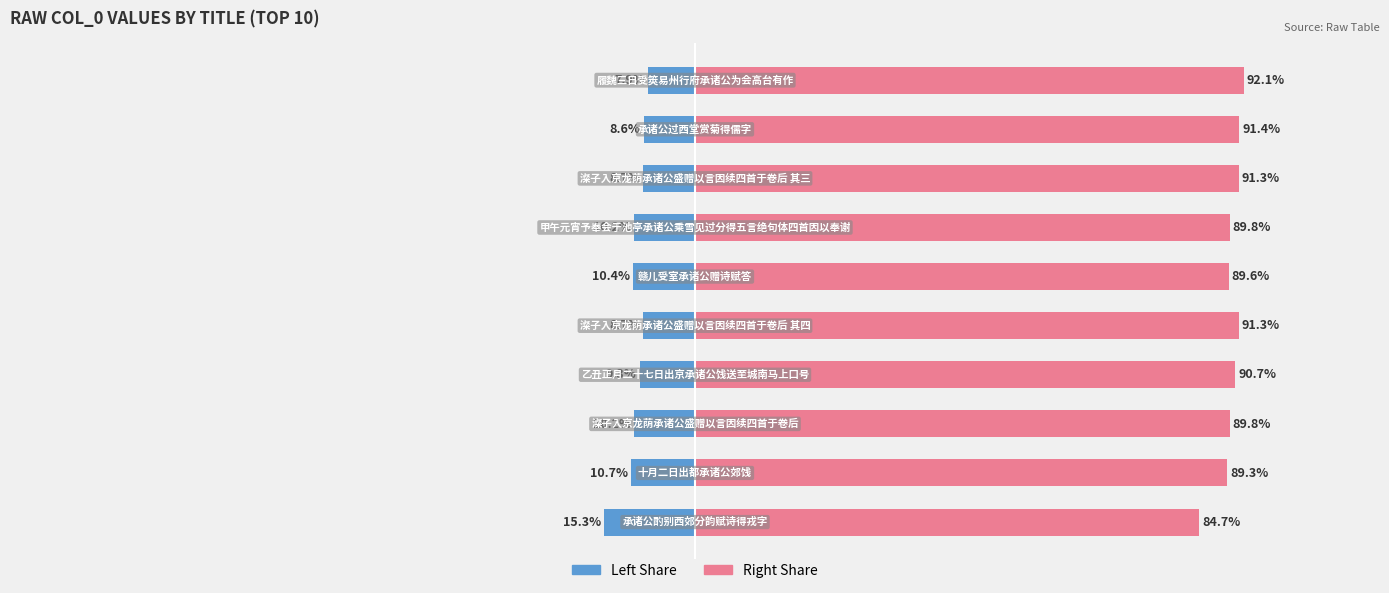

Reading left to right, what are all the values shown in this chart?

col_0 (Left): -15.3	-10.7	-10.2	-9.3	-8.7	-10.4	-10.2	-8.7	-8.6	-7.9
col_0 (Right): 84.7	89.3	89.8	90.7	91.3	89.6	89.8	91.3	91.4	92.1